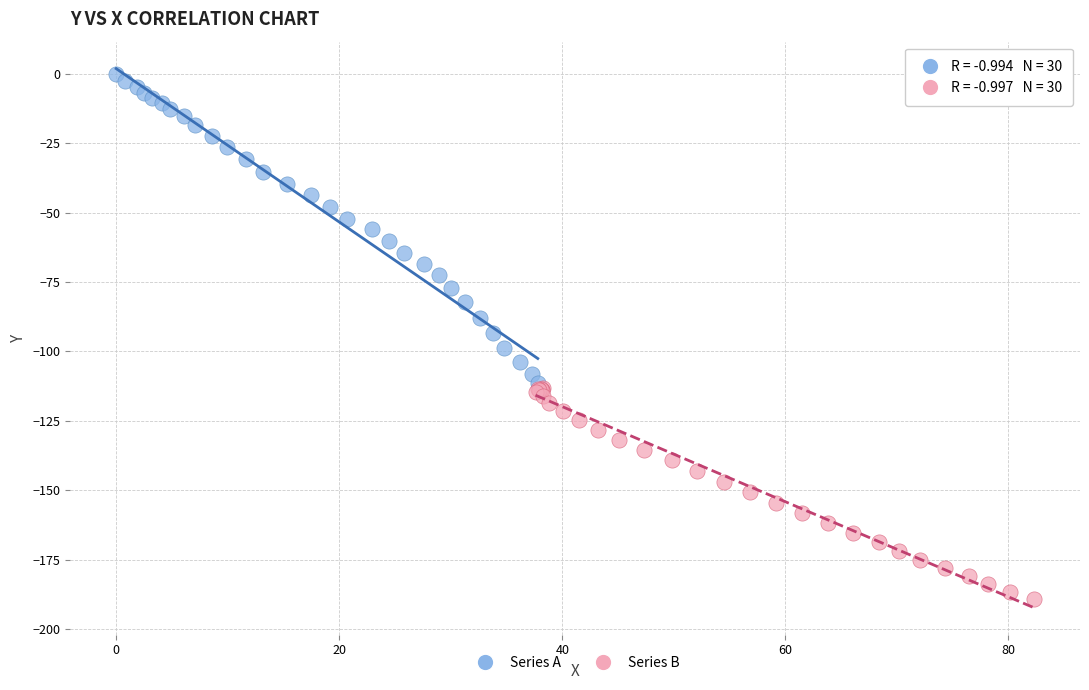

Which series reaches the maximum Y coordinate?

Series A